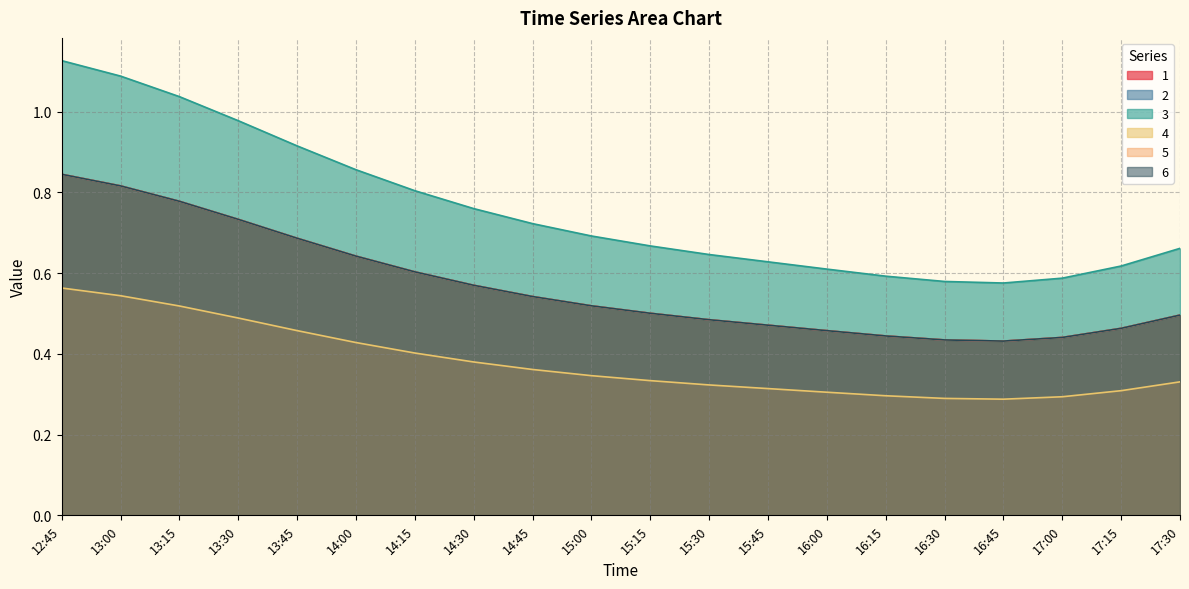

Reading right to left, transcribe all the data shown in this chart.

1: 0.7	0.6	0.6	0.6	0.6	0.6	0.6	0.6	0.6	0.7	0.7	0.7	0.8	0.8	0.9	0.9	1.0	1.0	1.1	1.1
2: 0.5	0.5	0.4	0.4	0.4	0.4	0.5	0.5	0.5	0.5	0.5	0.5	0.6	0.6	0.6	0.7	0.7	0.8	0.8	0.8
3: 0.5	0.5	0.4	0.4	0.4	0.4	0.5	0.5	0.5	0.5	0.5	0.5	0.6	0.6	0.6	0.7	0.7	0.8	0.8	0.8
4: 0.3	0.3	0.3	0.3	0.3	0.3	0.3	0.3	0.3	0.3	0.3	0.4	0.4	0.4	0.4	0.5	0.5	0.5	0.5	0.6
5: 0.5	0.5	0.4	0.4	0.4	0.4	0.5	0.5	0.5	0.5	0.5	0.5	0.6	0.6	0.6	0.7	0.7	0.8	0.8	0.8
6: 0.5	0.5	0.4	0.4	0.4	0.4	0.5	0.5	0.5	0.5	0.5	0.5	0.6	0.6	0.6	0.7	0.7	0.8	0.8	0.8